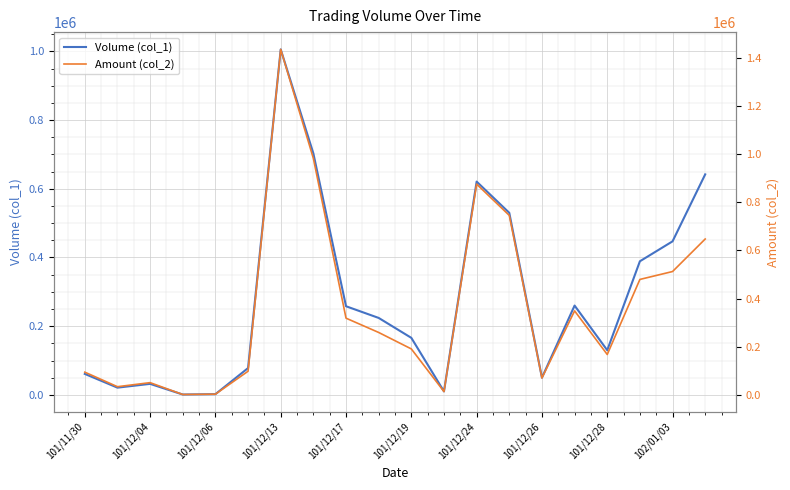

Which category has the highest value in the Volume (col_1) series?

101/12/13